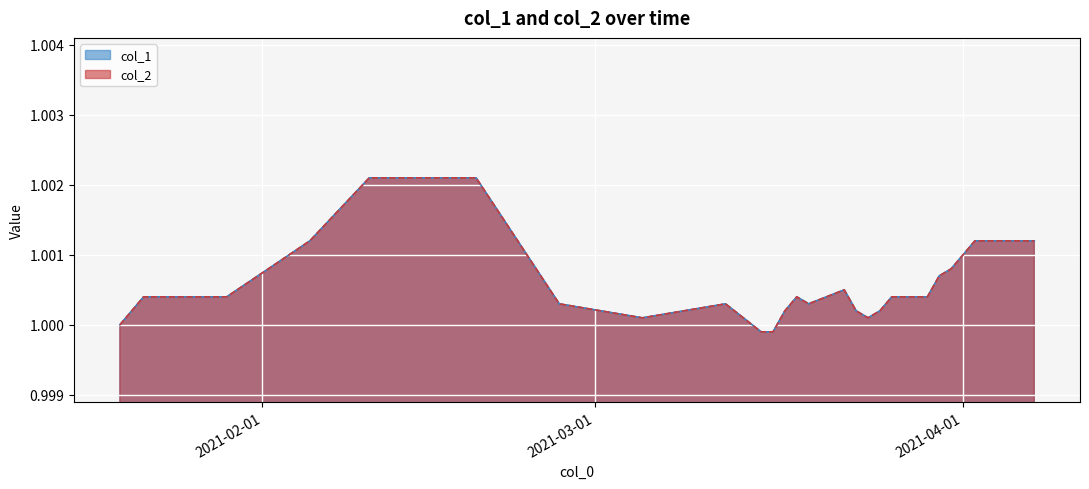

Reading left to right, what are all the values shown in this chart?

col_1: 1.0	1.0	1.0	1.0	1.0	1.0	1.0	1.0	1.0	1.0	1.0	1.0	1.0	1.0	1.0	1.0	1.0	1.0	1.0	1.0	1.0	1.0	1.0	1.0	1.0	1.0
col_2: 1.0	1.0	1.0	1.0	1.0	1.0	1.0	1.0	1.0	1.0	1.0	1.0	1.0	1.0	1.0	1.0	1.0	1.0	1.0	1.0	1.0	1.0	1.0	1.0	1.0	1.0